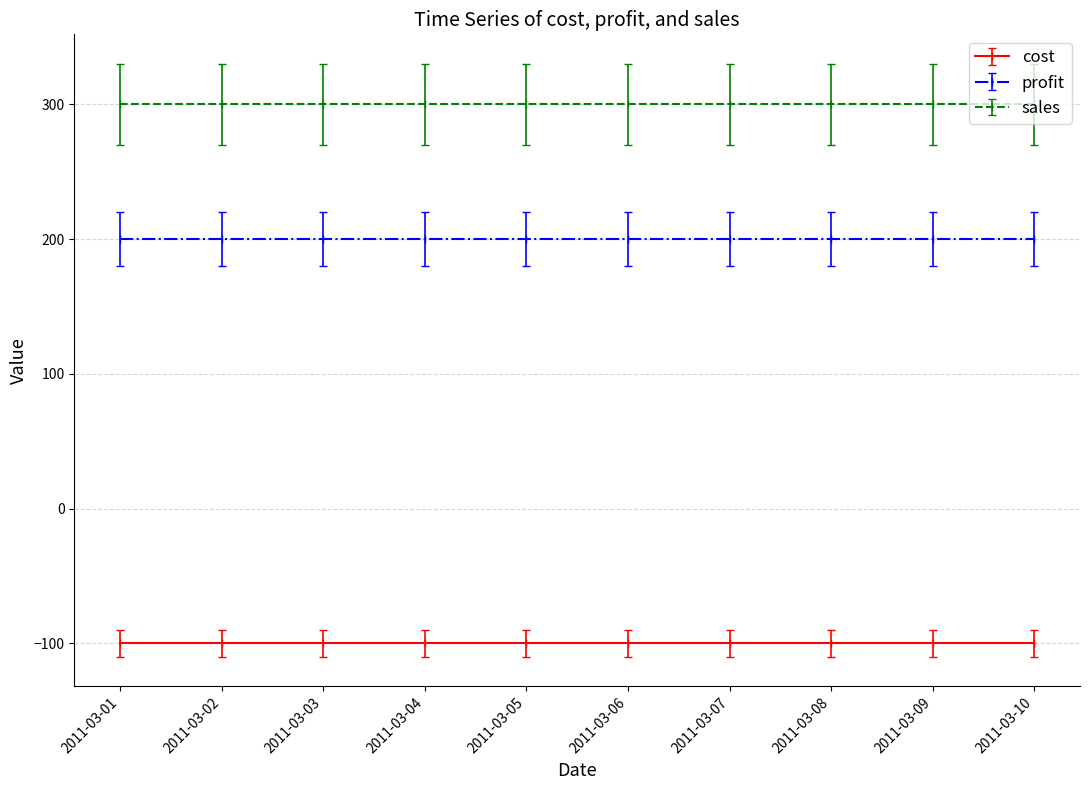

Rank the series at 2011-03-02 from lowest to highest value.

cost, profit, sales